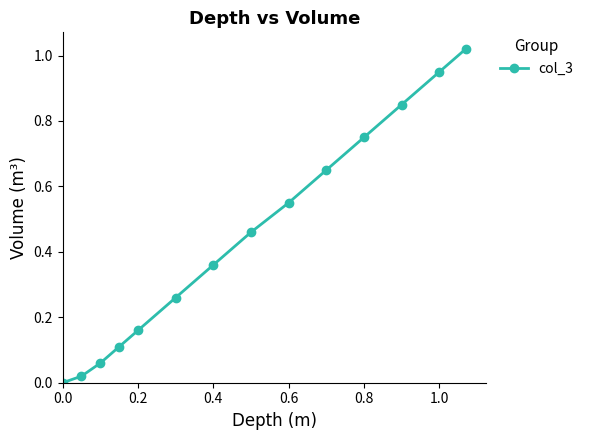

True or false: the data has more than 1 interior local peaks.

False